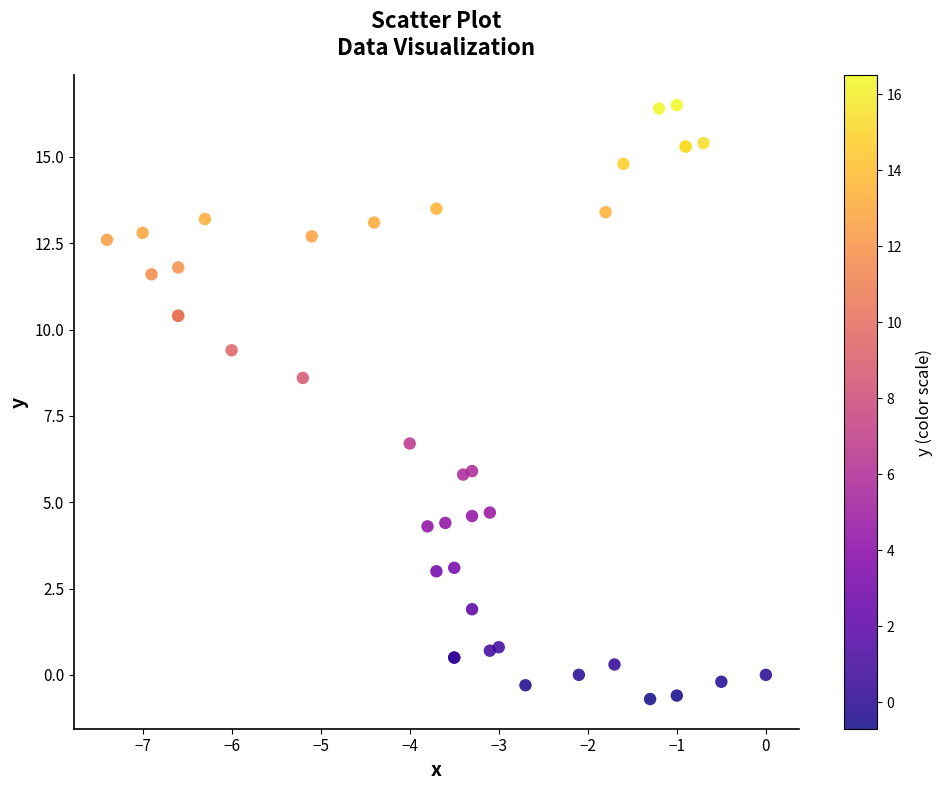

What Y value in the scatter plot is closest to 7?

6.7